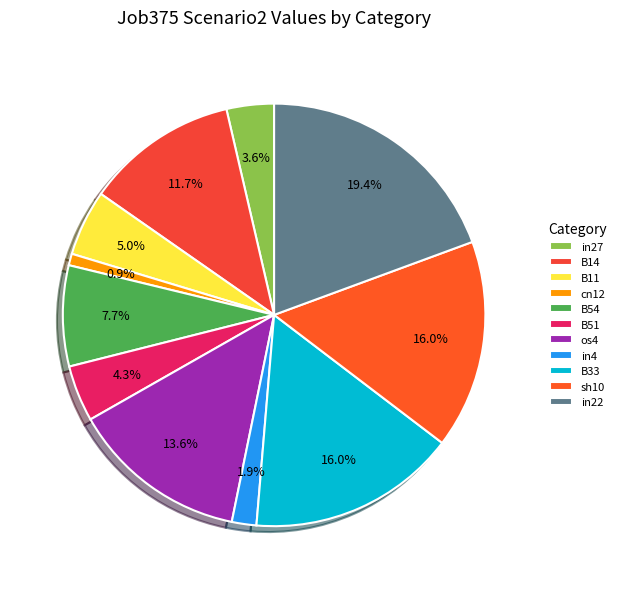

True or false: in4 accounts for 2% of the total.

True